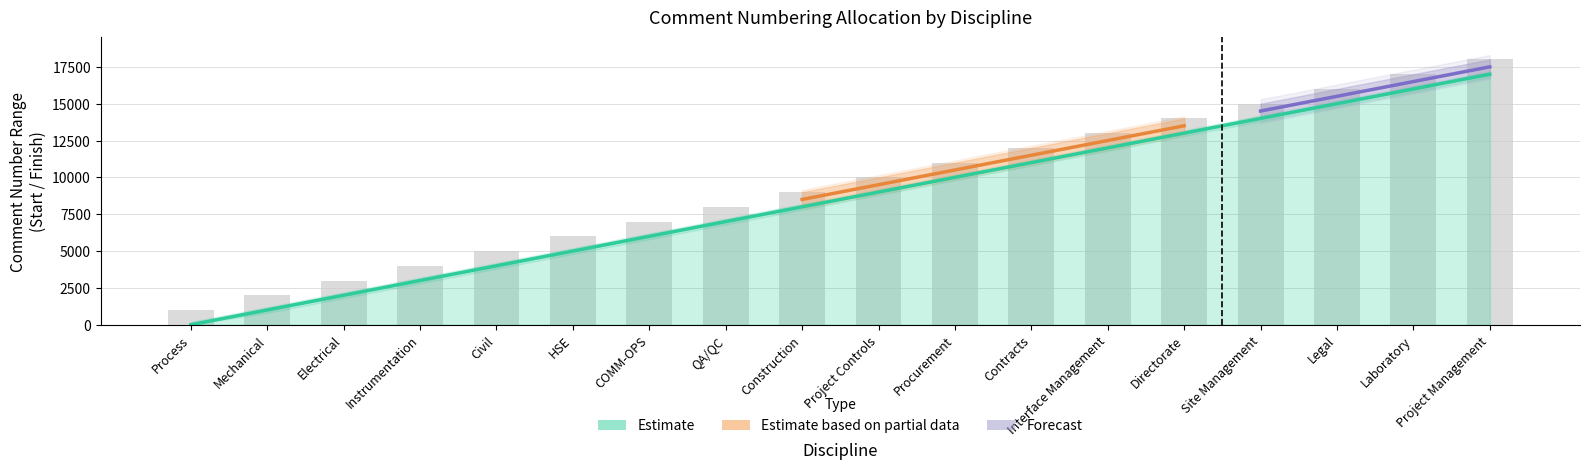

What is the minimum value shown in the chart?

1000